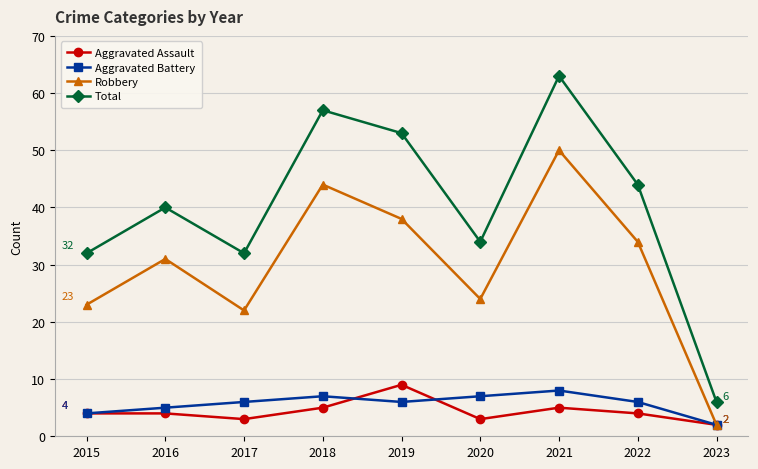

Which series has the widest spread of values?

Total